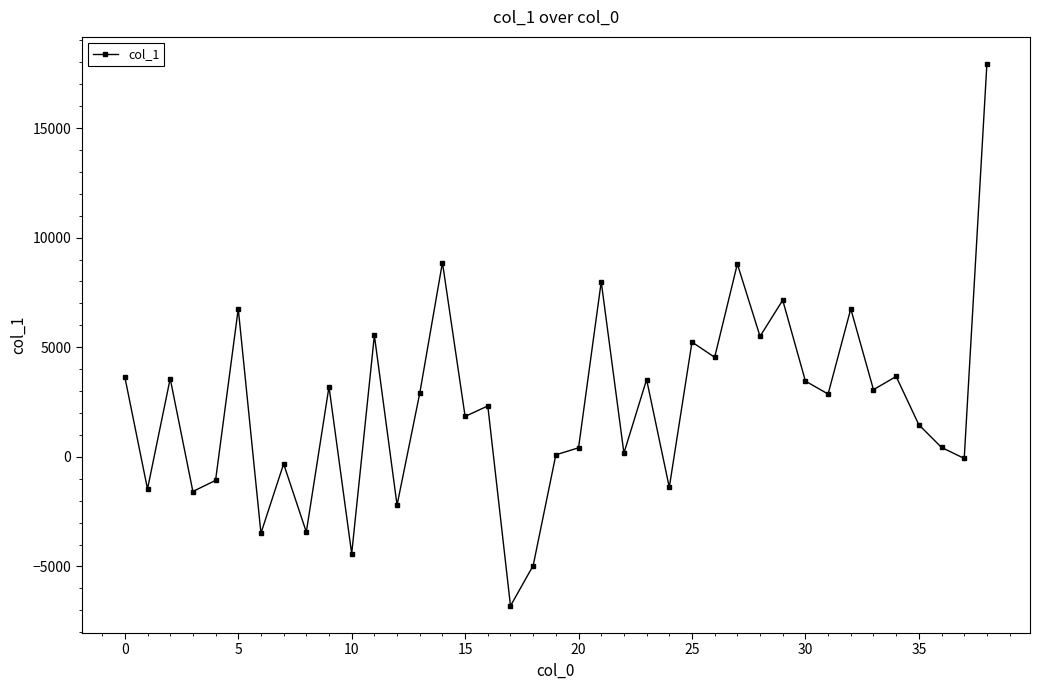

What is the value of the 39th point from the left?

17920.0